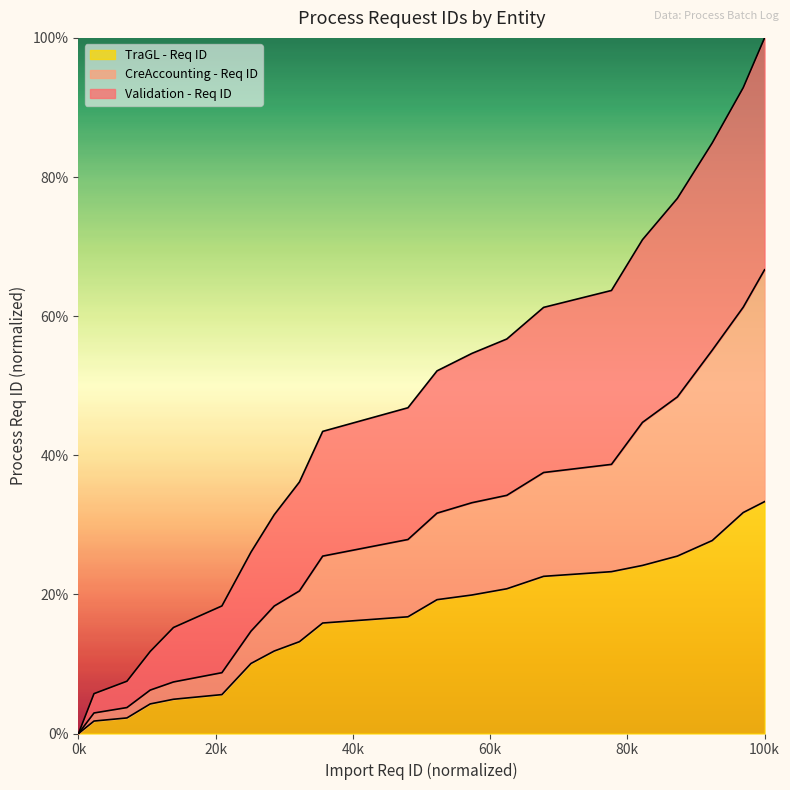

What are all the series names shown in the legend?

TraGL - Req ID, CreAccounting - Req ID, Validation - Req ID